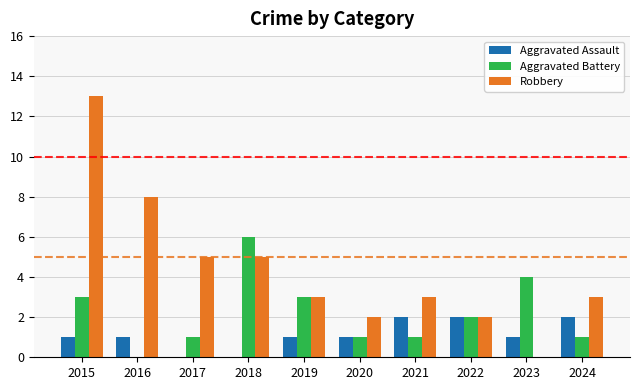

Are the bars horizontal?

No